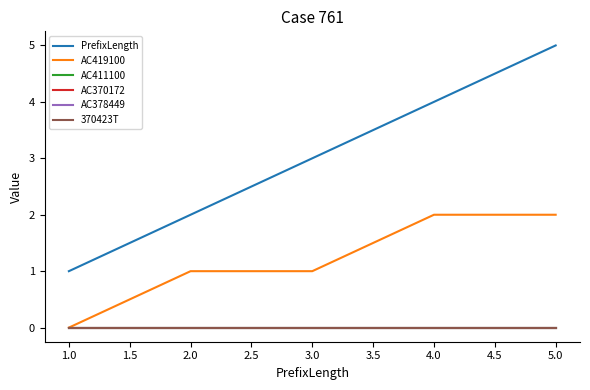

Does the chart have visible grid lines?

No